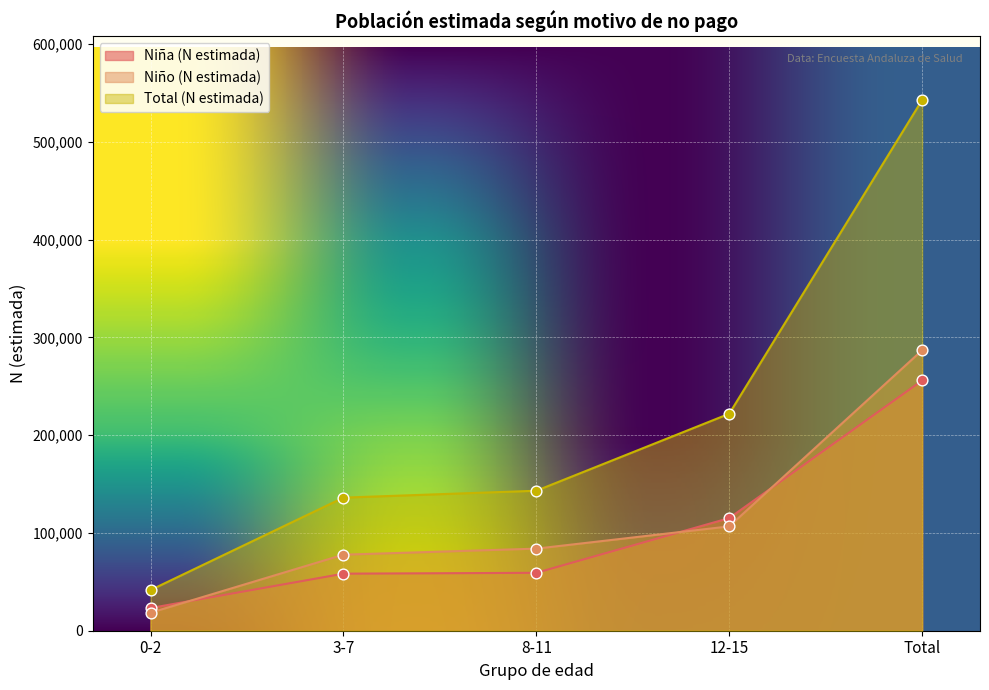

Which series has the largest total across all categories?

Total (N estimada)